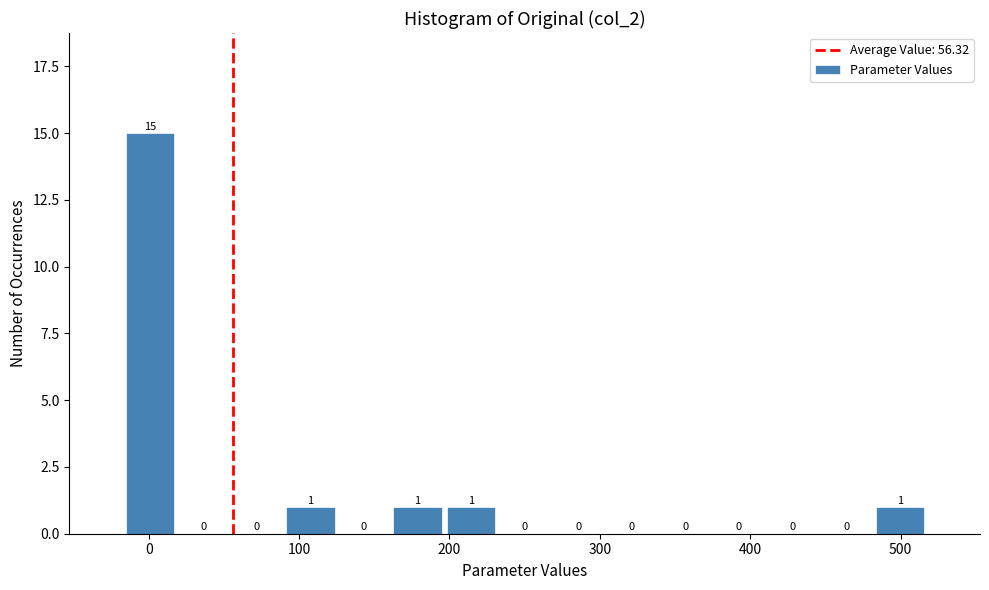

Around what value on the x-axis is the tallest bar? Give the approximate position of its centre, as read against the axis.

0